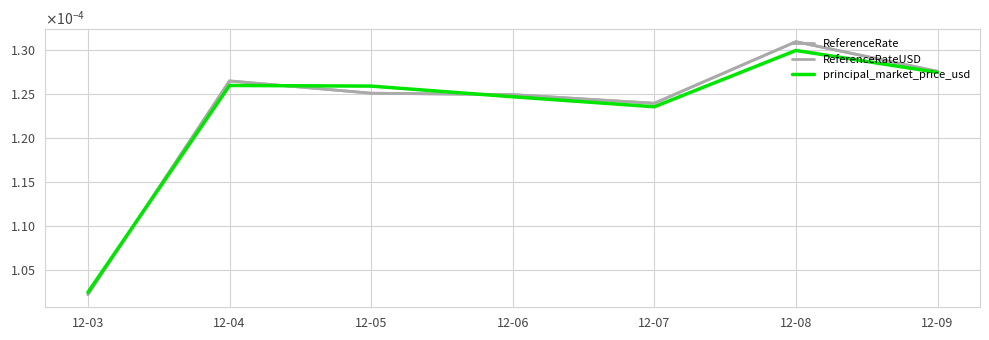

Which series changed the most between 12-08 and 12-09?

ReferenceRate